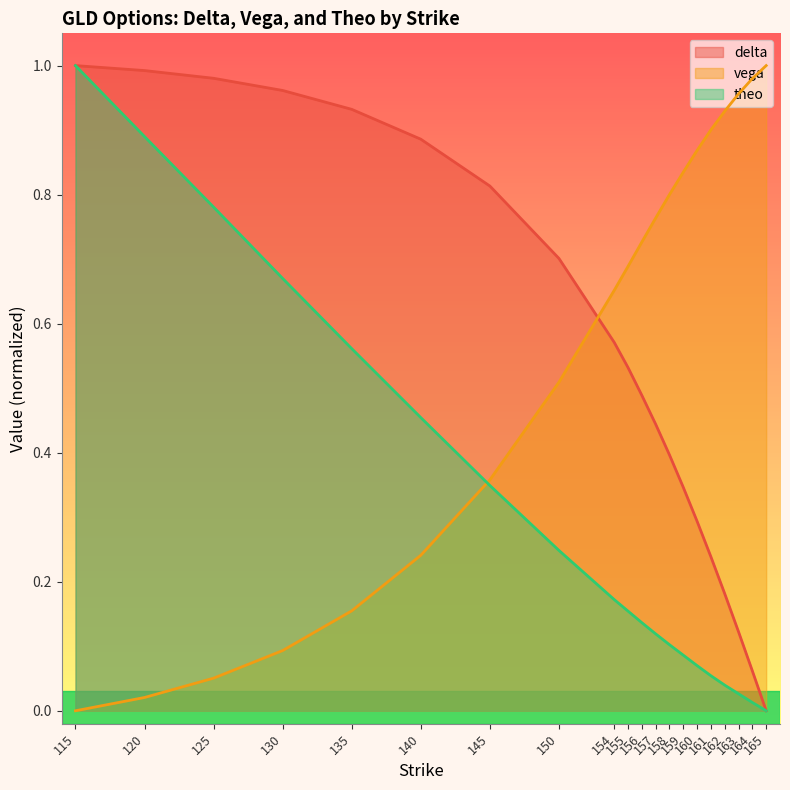

True or false: theo has more than 0 points higher than both neighbors.

False